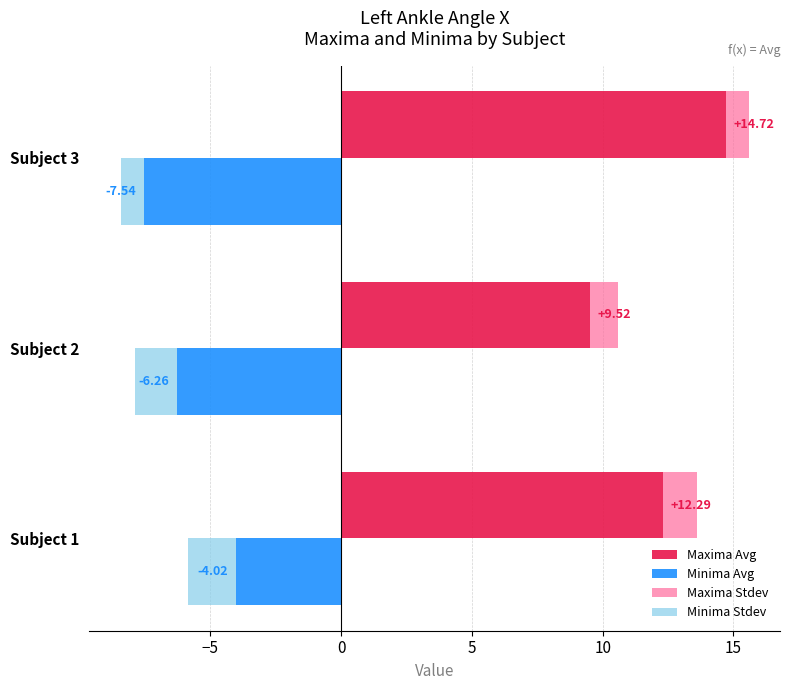

What is the average value of the Minima Stdev series?

-1.4